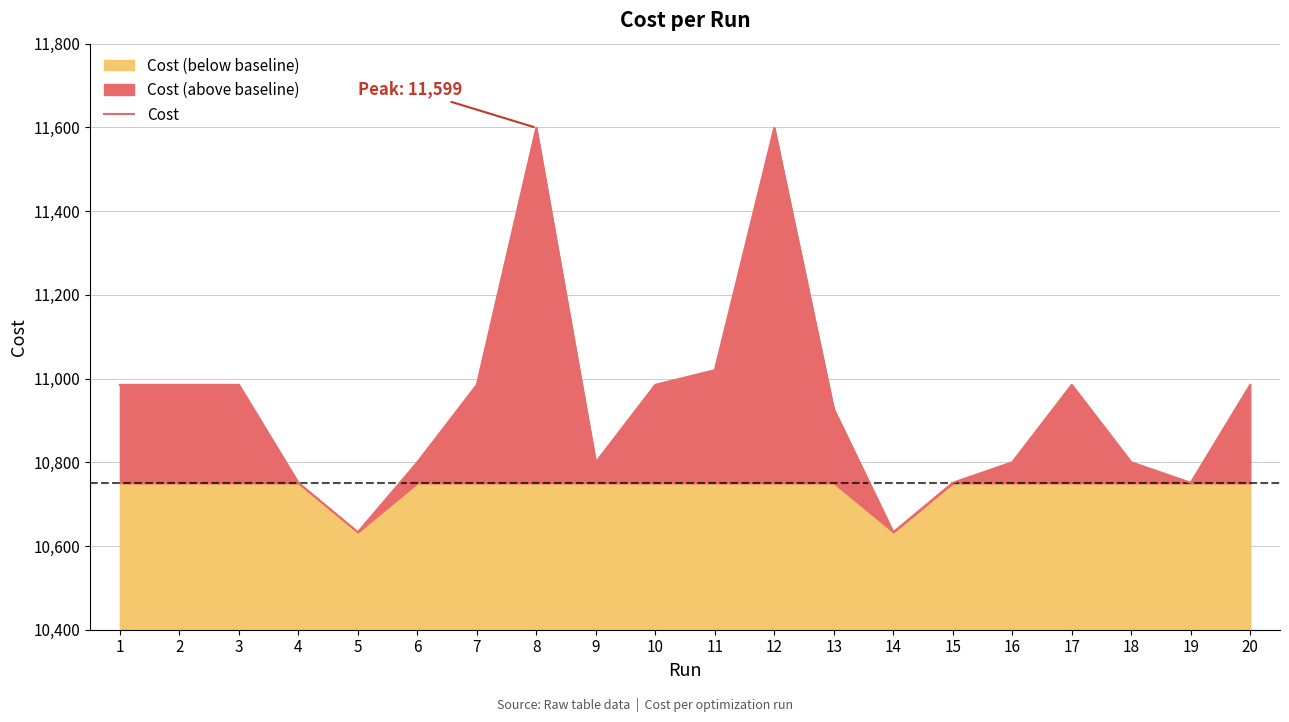

True or false: the data shows 10985.0 at 7.

True